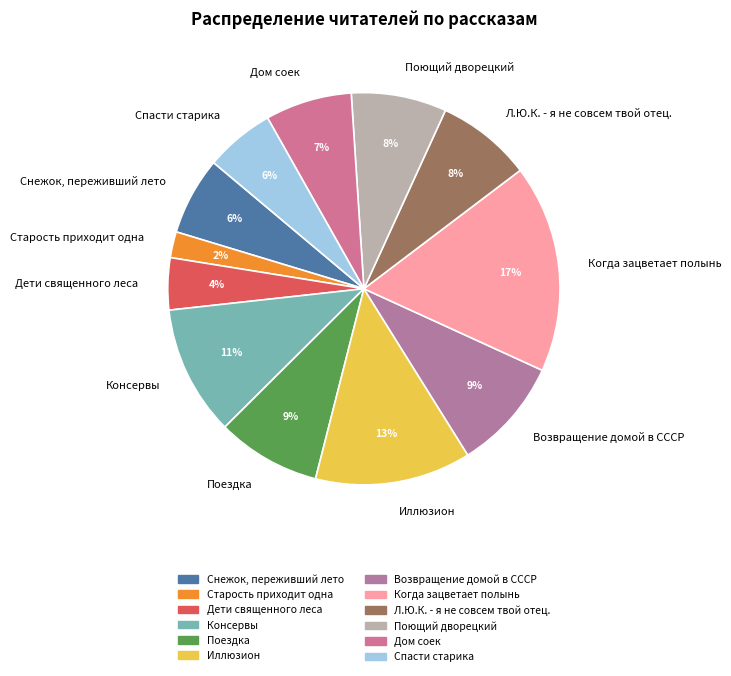

How many segments does this pie chart have?

12